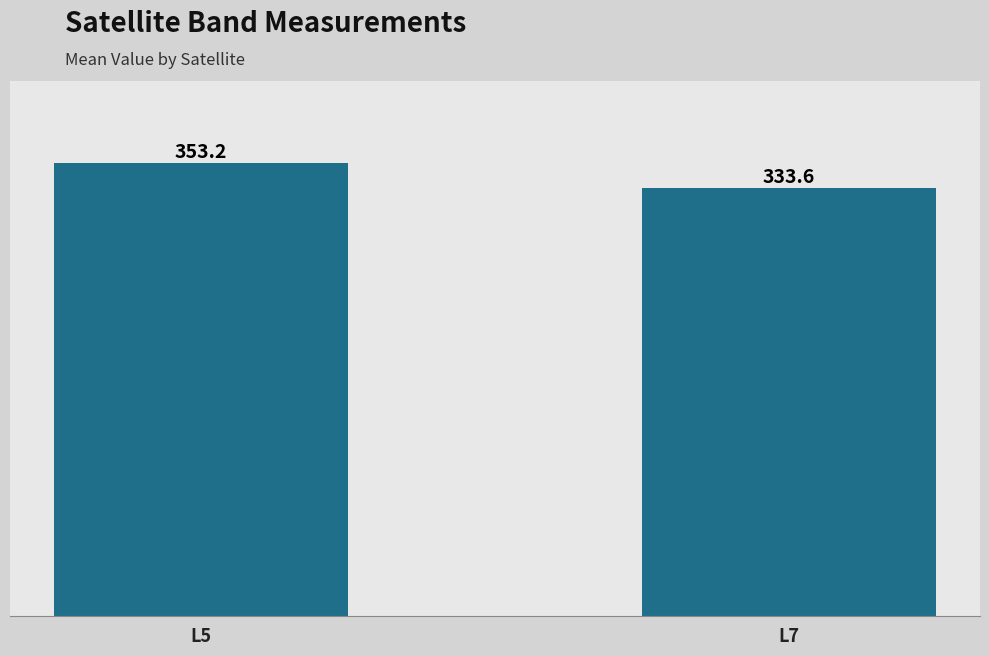

Which category has the highest value across all series?

L5